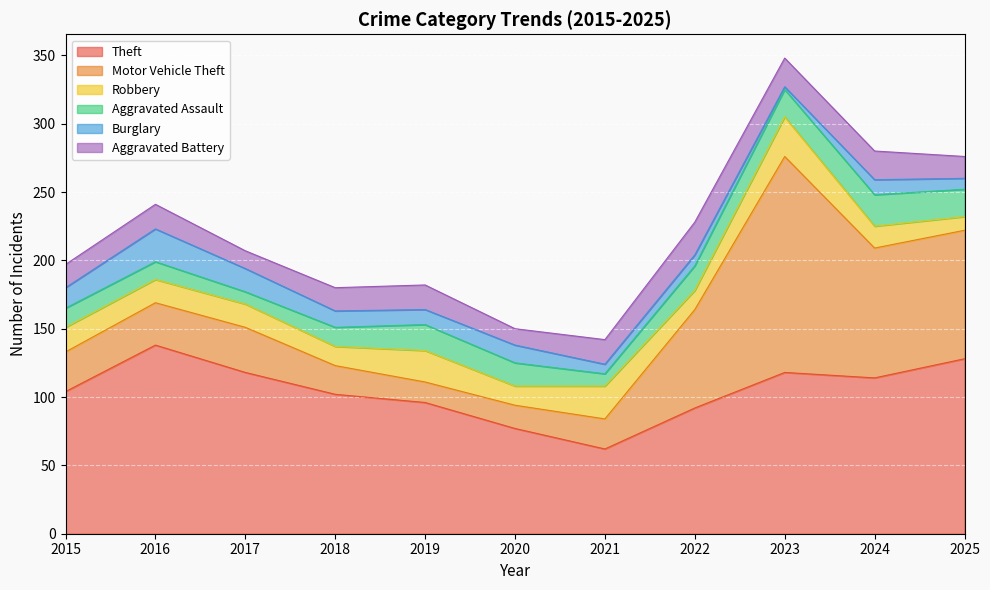

Is the value of Aggravated Assault at 2019 greater than the value of Theft at 2016?

No